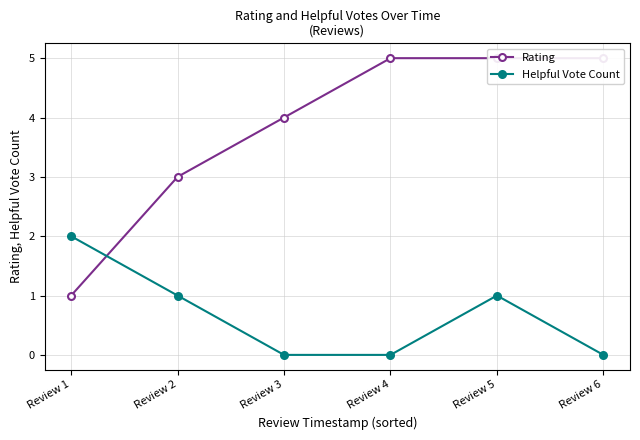

How many times do Helpful Vote Count and Rating cross each other?

1